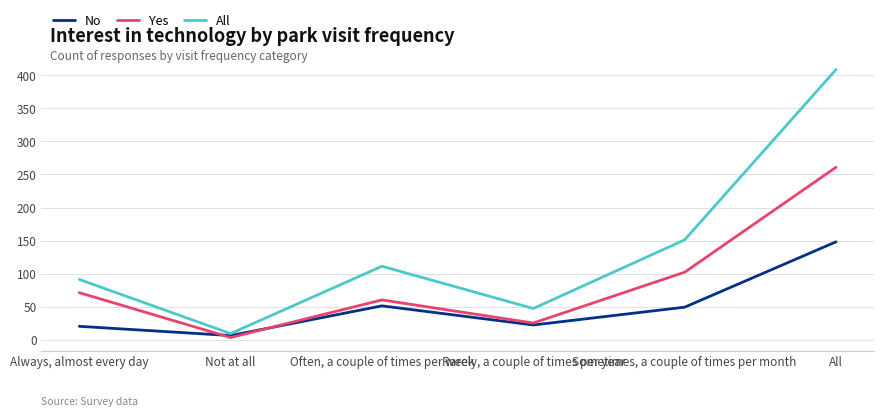

What is the difference between the second highest and second lowest values in the All series?

104